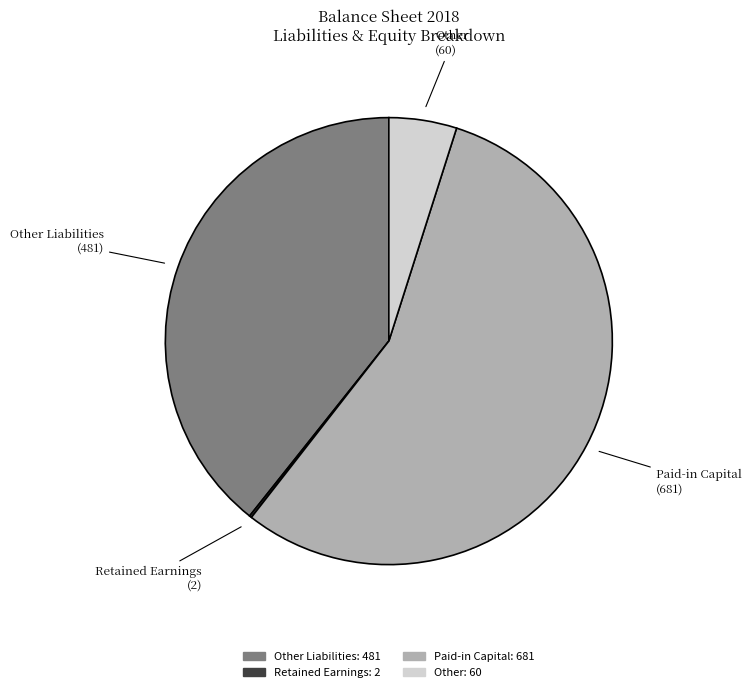

The Other slice represents 5% of the pie. True or false?

True